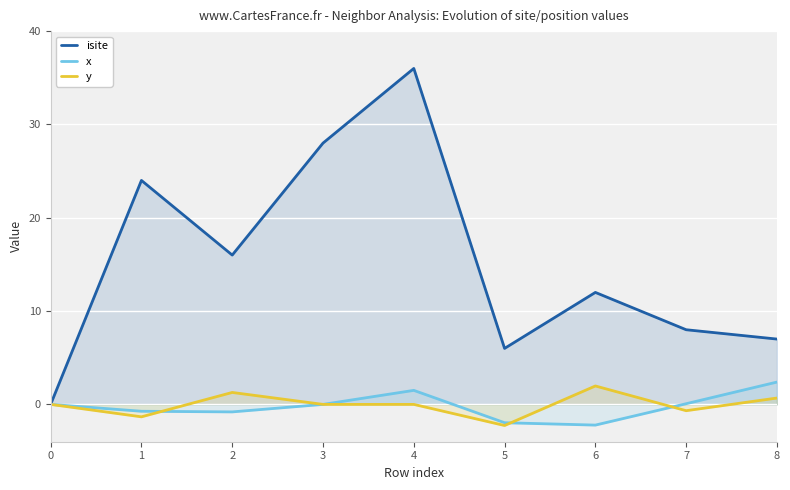

Between 6 and 1, which is larger?

1